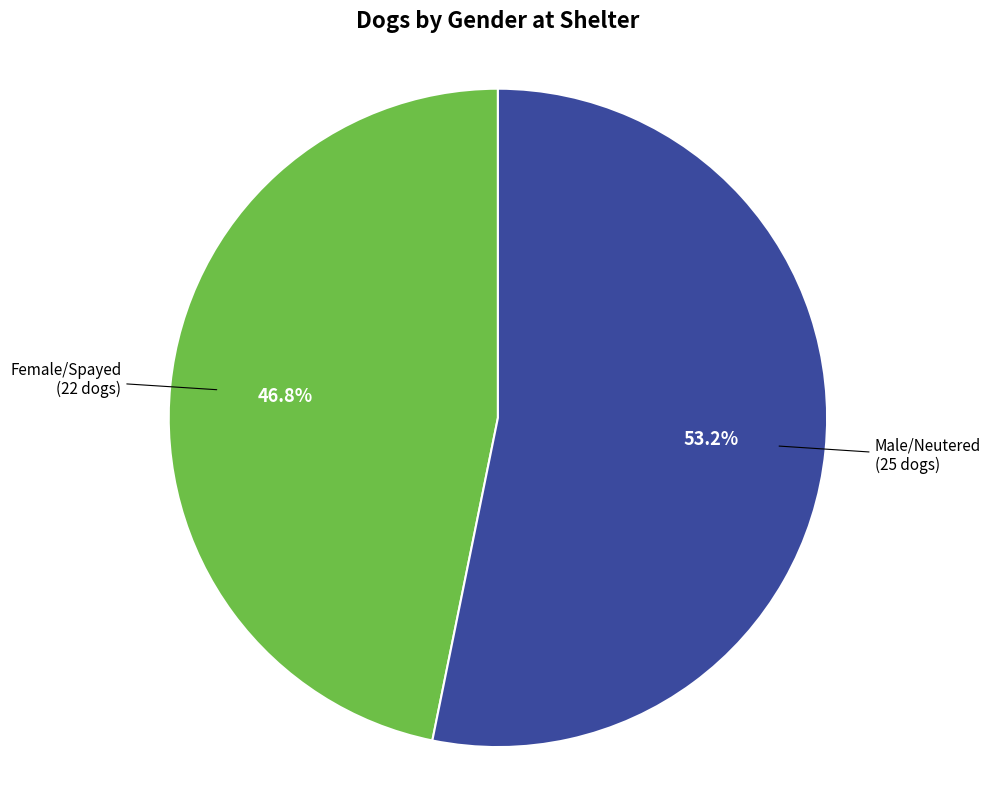

Is there any slice that represents more than half of the pie?

Yes